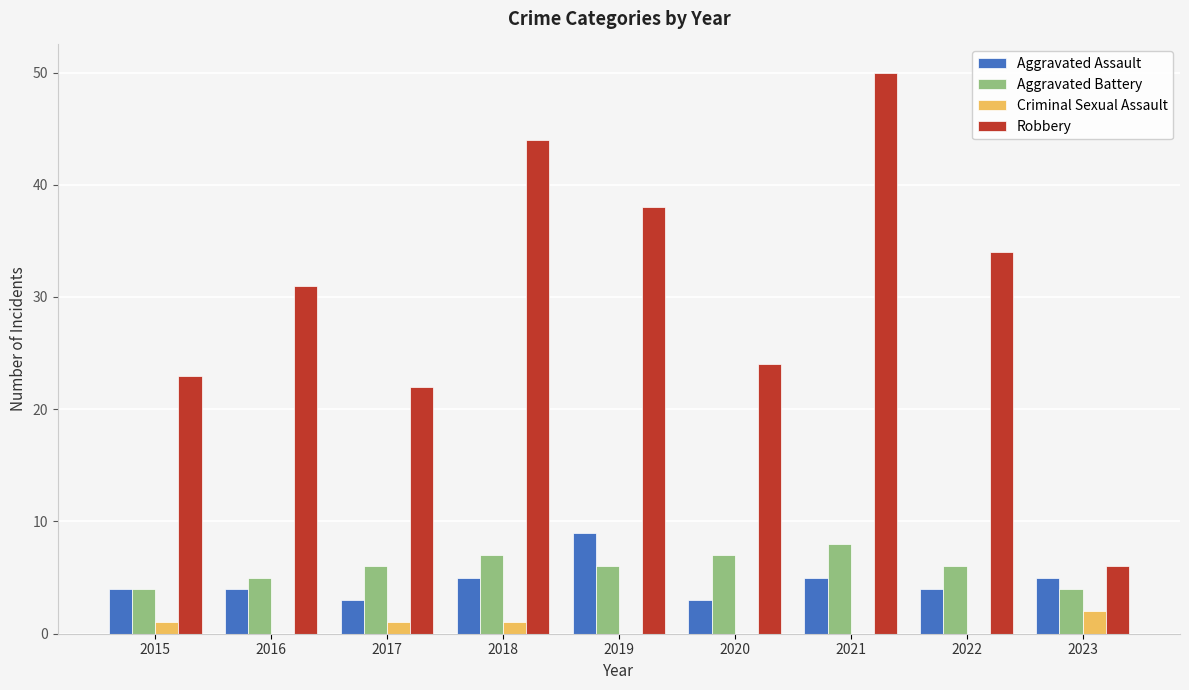

How many data points does each series have?

9